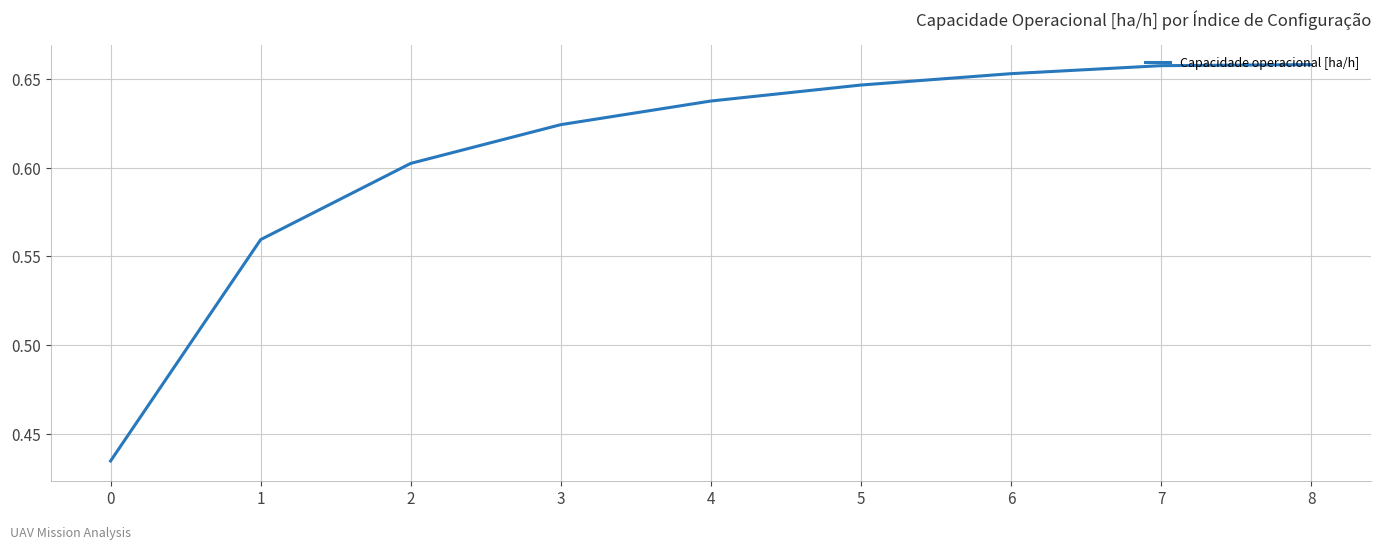

Between 2 and 3, which is larger?

3